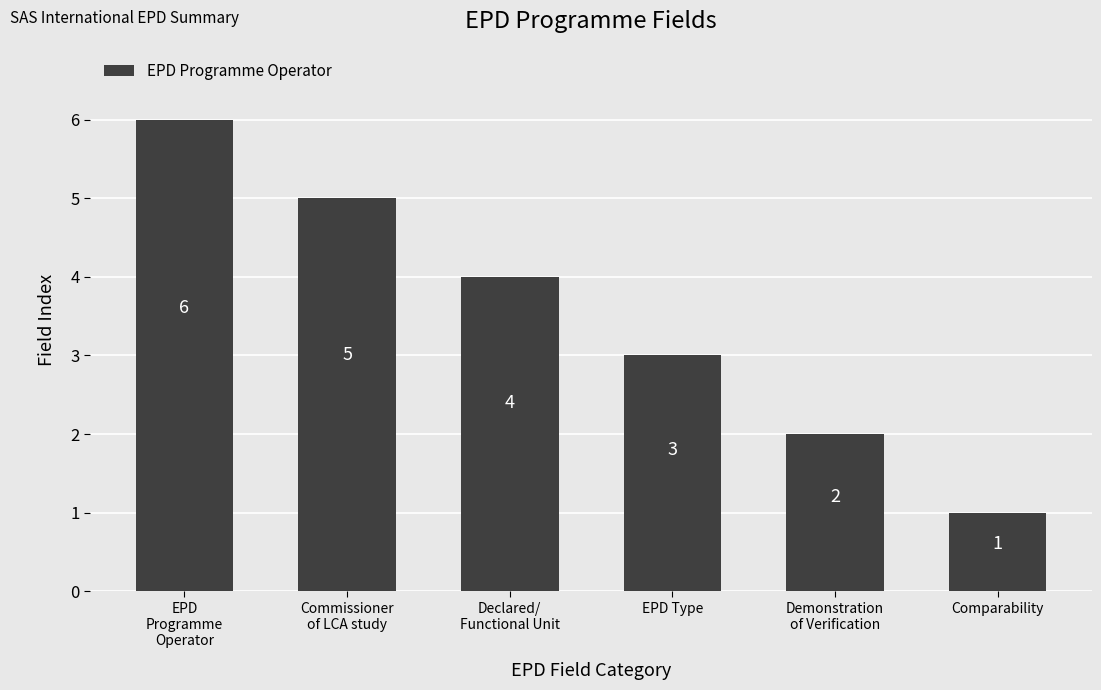

What is the average value?

4